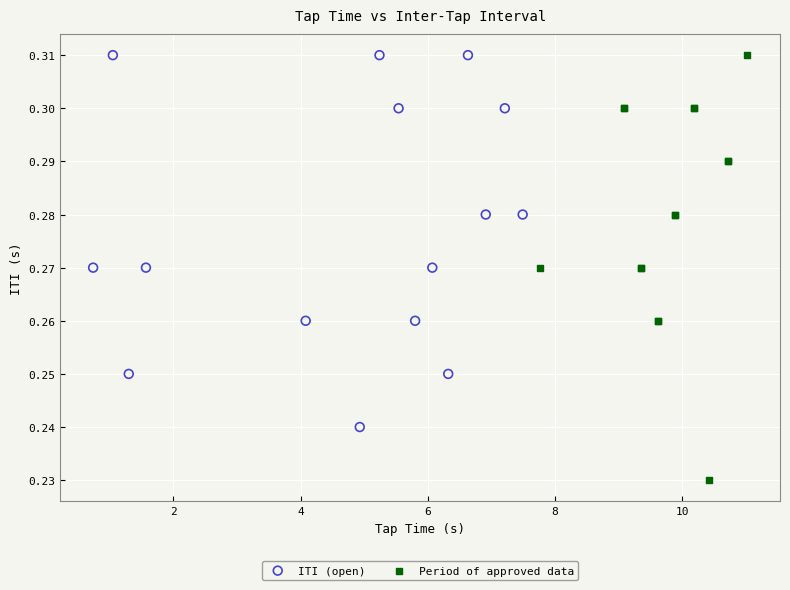

Which series contains the lowest Y value?

Period of approved data